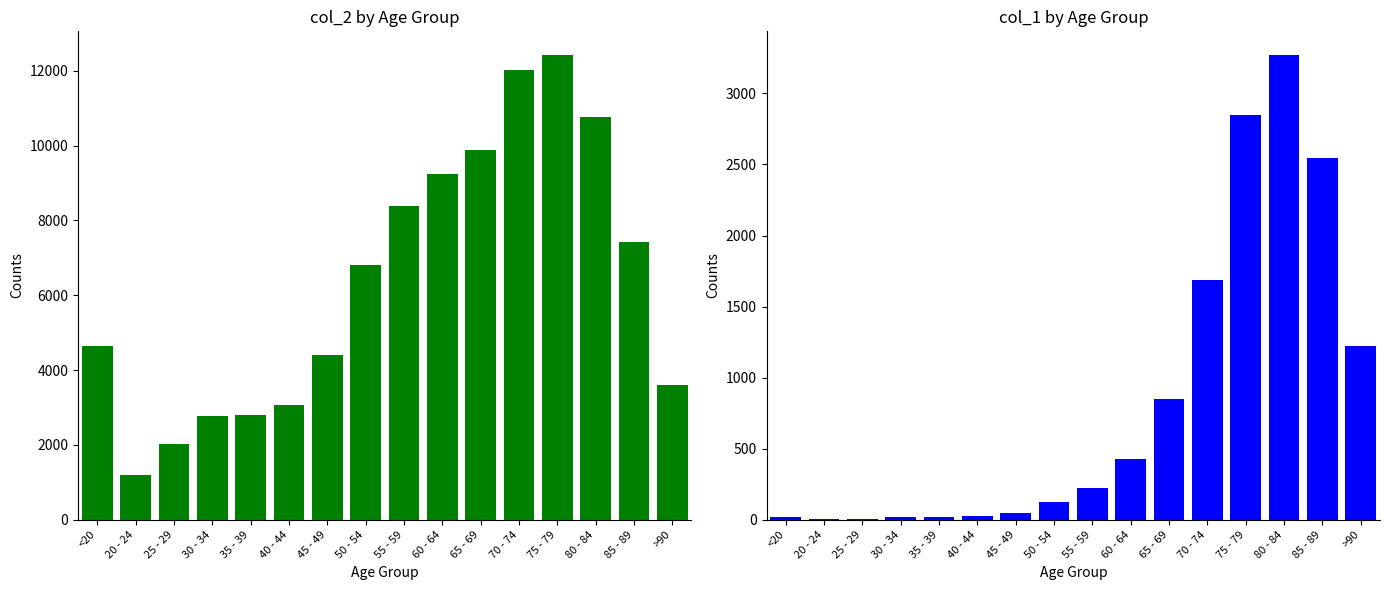

What is the difference between the maximum and minimum values in the col_1 series?

3270